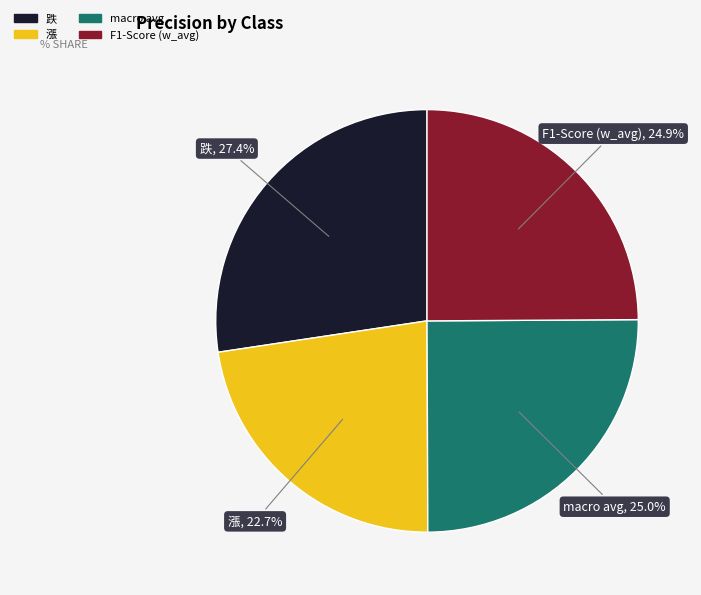

Is there a majority slice in this chart?

No